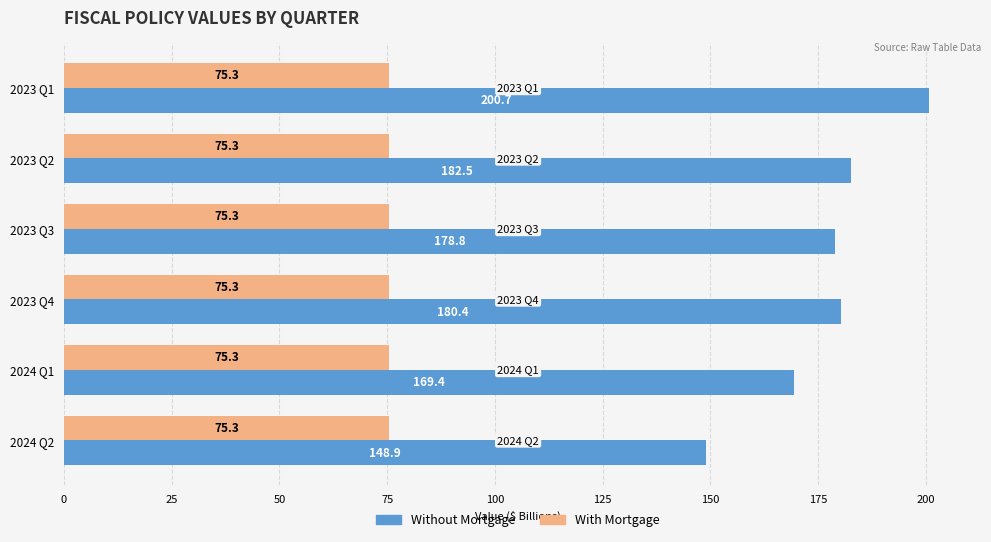

How many data points does each series have?

6